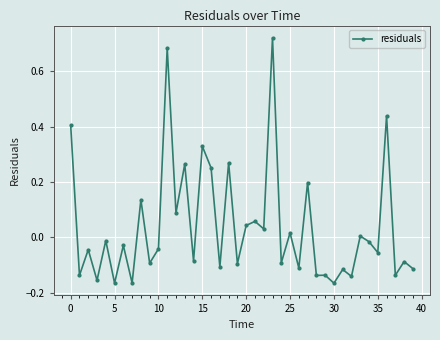

What is the sum of all values?

1.5